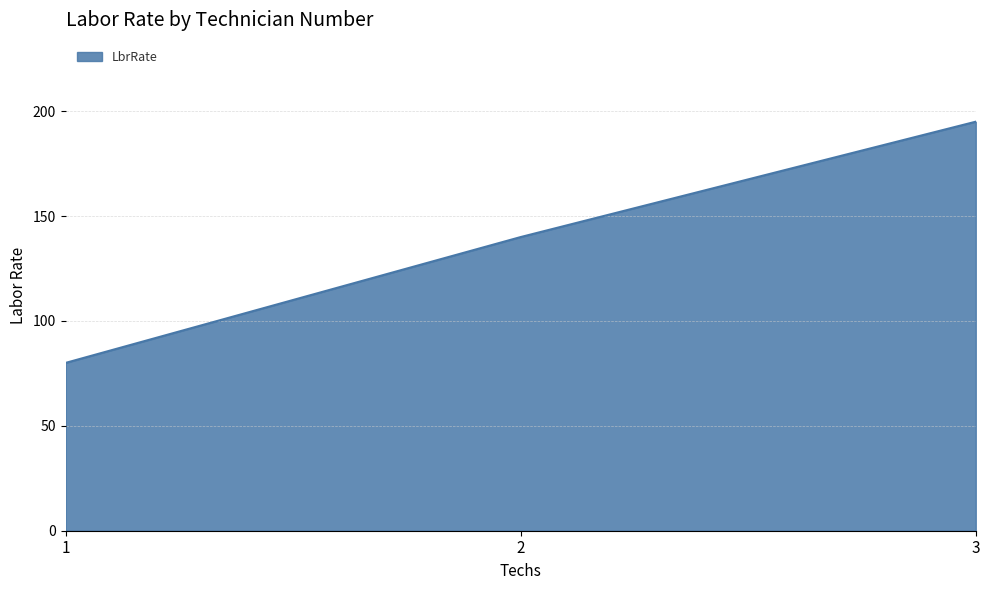

What is the minimum value shown in the chart?

80